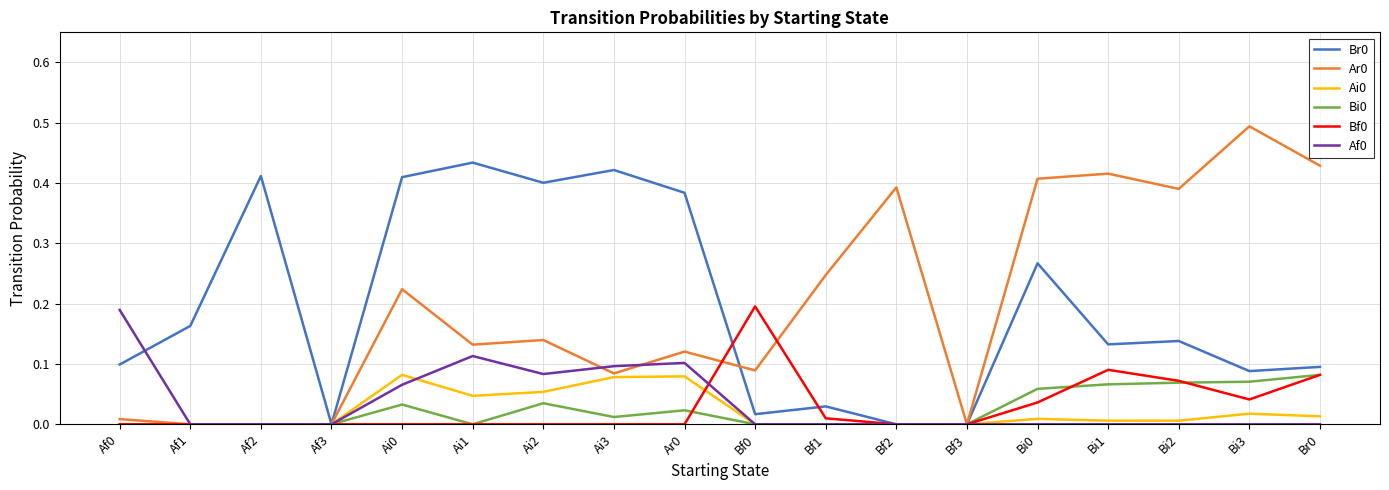

Is the value of Ar0 at Af3 greater than the value of Bf0 at Br0?

No